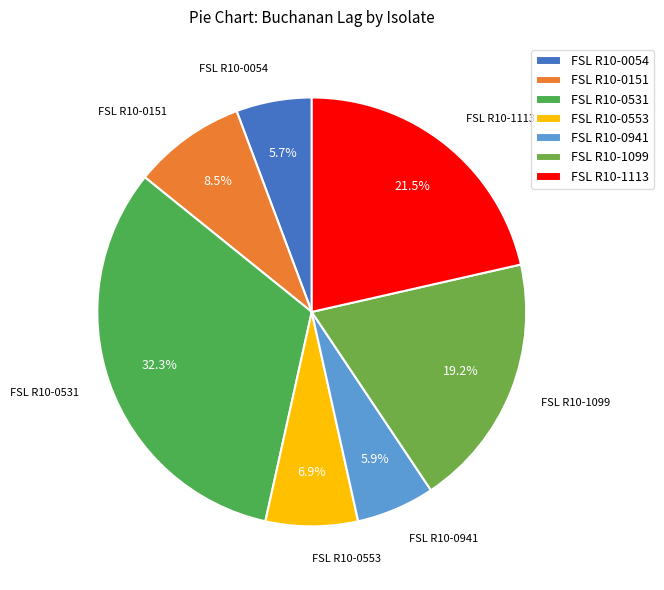

To the nearest percent, what percentage of the pie is FSL R10-0054?

6%